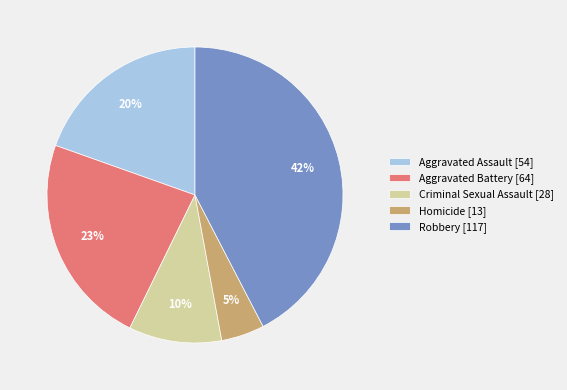

Count the number of slices in the pie.

5